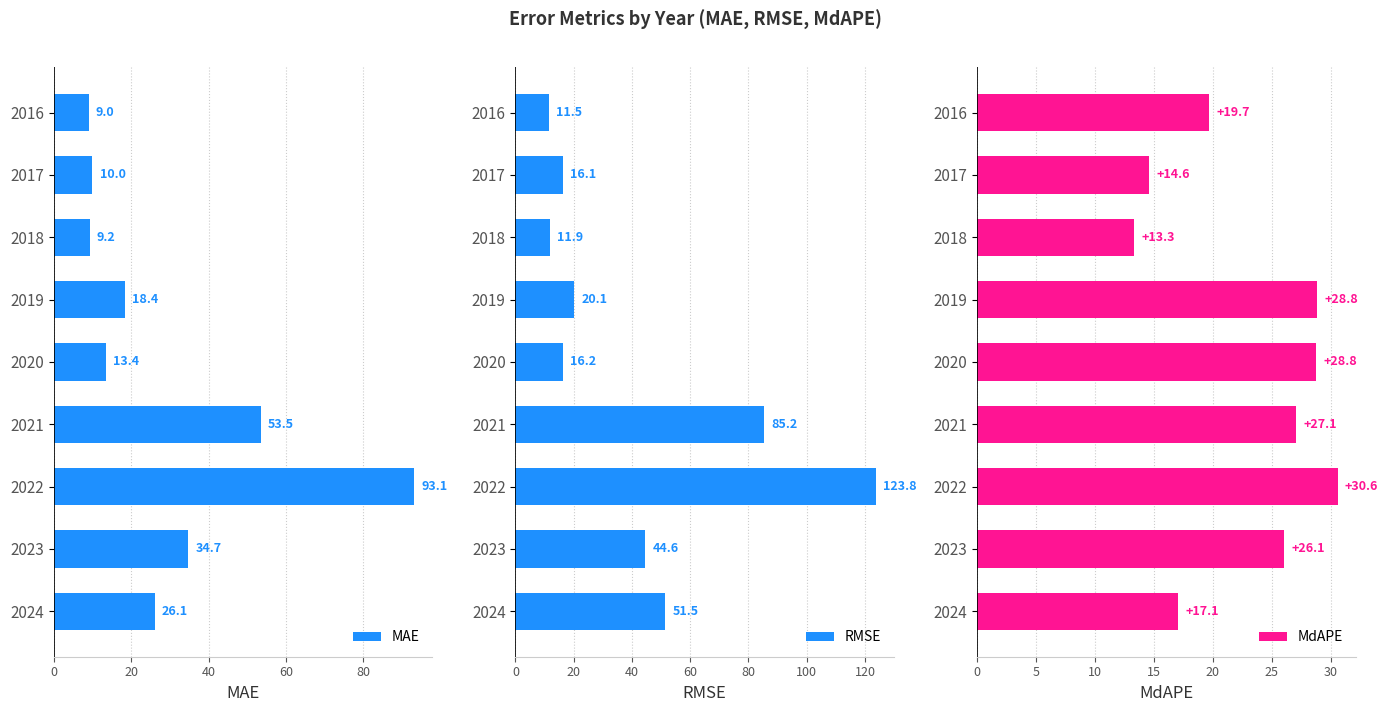

What is the difference between the MAE values at 2018 and 2019?

9.2